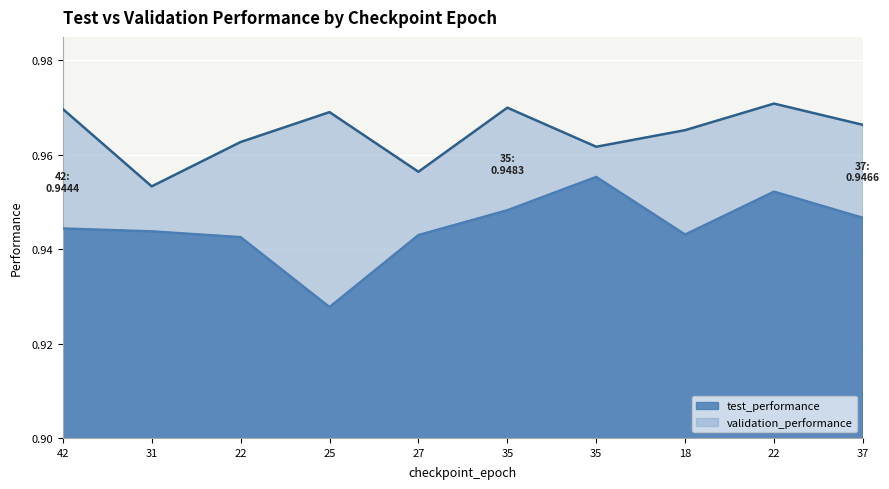

True or false: test_performance and validation_performance intersect in this chart.

False